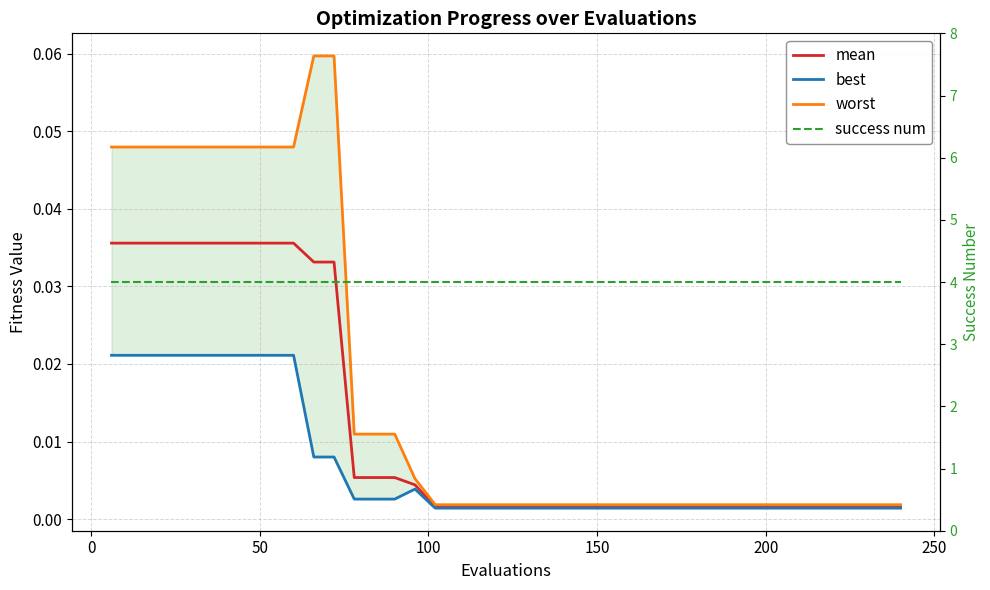

In best, how many points are higher than both neighbors (excluding endpoints)?

1